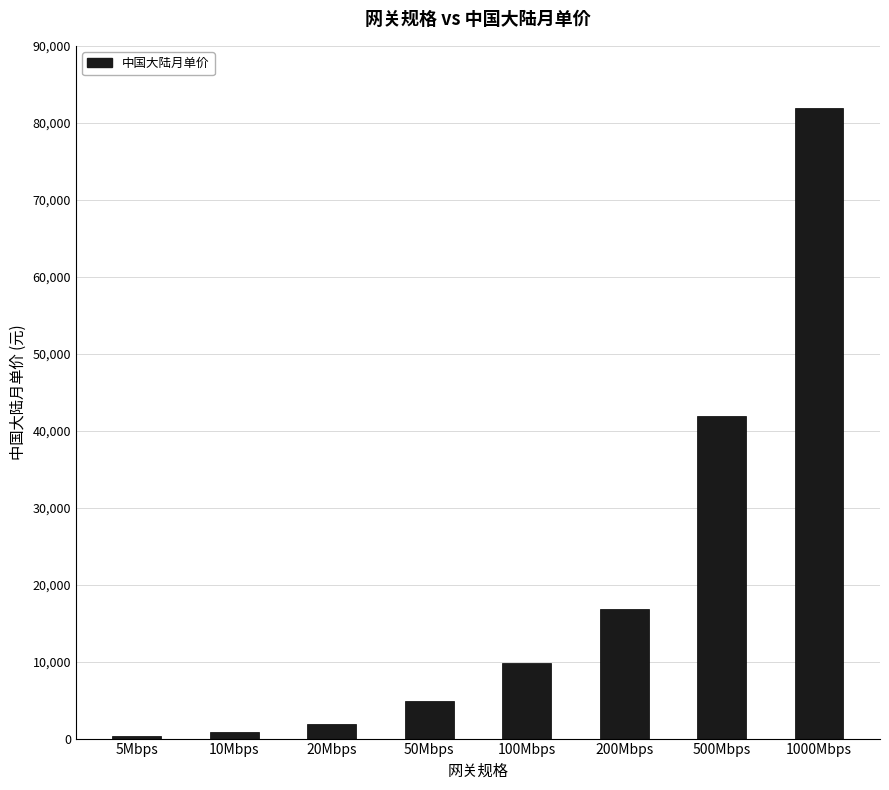

What is the sum of all values?

158540